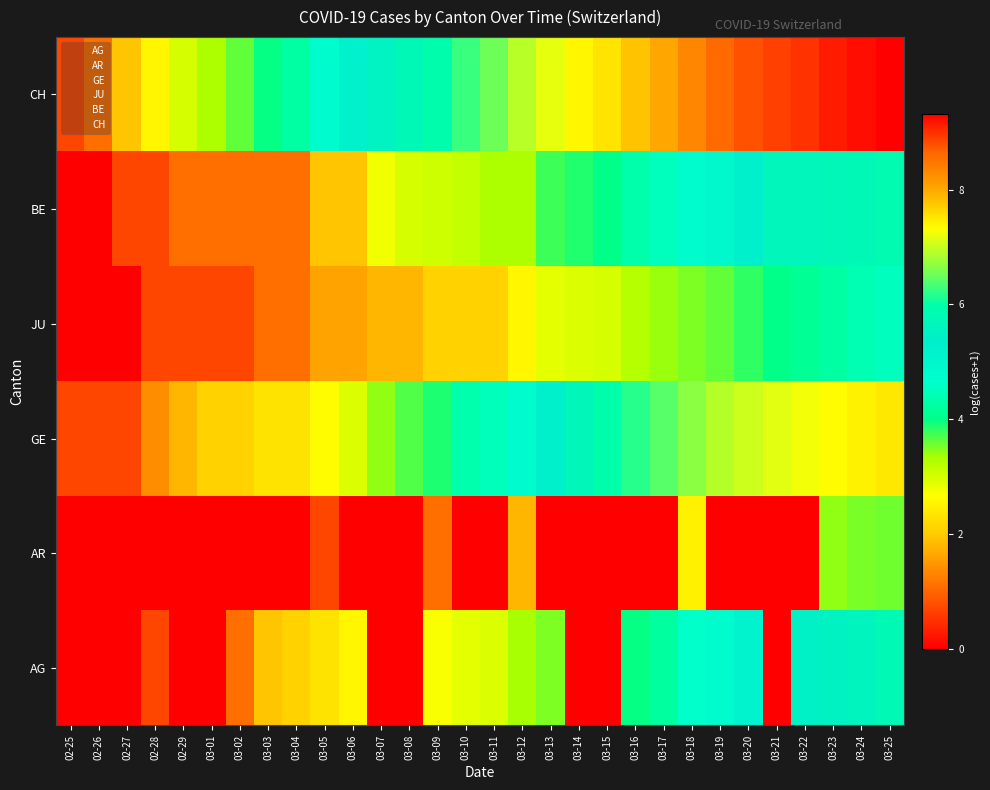

Reading right to left, extract all data points from this chart.

AG: 03-25=5.8	03-24=5.6	03-23=5.5	03-22=5.5	03-21=0.0	03-20=5.1	03-19=4.8	03-18=4.6	03-17=4.2	03-16=4.0	03-15=0.0	03-14=0.0	03-13=3.5	03-12=3.3	03-11=2.9	03-10=2.9	03-09=2.7	03-08=0.0	03-07=0.0	03-06=2.6	03-05=2.3	03-04=2.1	03-03=1.9	03-02=1.1	03-01=0.0	02-29=0.0	02-28=0.7	02-27=0.0	02-26=0.0	02-25=0.0
AR: 03-25=3.6	03-24=3.5	03-23=3.4	03-22=0.0	03-21=0.0	03-20=0.0	03-19=0.0	03-18=2.5	03-17=0.0	03-16=0.0	03-15=0.0	03-14=0.0	03-13=0.0	03-12=1.8	03-11=0.0	03-10=0.0	03-09=1.1	03-08=0.0	03-07=0.0	03-06=0.0	03-05=0.7	03-04=0.0	03-03=0.0	03-02=0.0	03-01=0.0	02-29=0.0	02-28=0.0	02-27=0.0	02-26=0.0	02-25=0.0
GE: 03-25=7.5	03-24=7.4	03-23=7.4	03-22=7.3	03-21=7.1	03-20=7.0	03-19=6.9	03-18=6.7	03-17=6.4	03-16=6.2	03-15=6.0	03-14=5.7	03-13=5.2	03-12=4.8	03-11=4.5	03-10=4.4	03-09=3.9	03-08=3.7	03-07=3.4	03-06=2.9	03-05=2.6	03-04=2.3	03-03=2.3	03-02=2.1	03-01=2.1	02-29=1.8	02-28=1.4	02-27=0.7	02-26=0.7	02-25=0.7
JU: 03-25=4.5	03-24=4.4	03-23=4.2	03-22=4.1	03-21=4.0	03-20=3.8	03-19=3.6	03-18=3.5	03-17=3.4	03-16=3.3	03-15=3.0	03-14=2.9	03-13=2.9	03-12=2.6	03-11=2.1	03-10=2.1	03-09=2.1	03-08=1.8	03-07=1.8	03-06=1.6	03-05=1.6	03-04=1.1	03-03=1.1	03-02=0.7	03-01=0.7	02-29=0.7	02-28=0.7	02-27=0.0	02-26=0.0	02-25=0.0
BE: 03-25=5.8	03-24=5.7	03-23=5.7	03-22=5.7	03-21=5.6	03-20=5.2	03-19=4.9	03-18=4.8	03-17=4.5	03-16=4.3	03-15=4.0	03-14=3.9	03-13=3.8	03-12=3.3	03-11=3.3	03-10=3.1	03-09=3.0	03-08=3.0	03-07=2.8	03-06=1.9	03-05=1.9	03-04=1.1	03-03=1.1	03-02=1.1	03-01=1.1	02-29=1.1	02-28=0.7	02-27=0.7	02-26=0.0	02-25=0.0
CH: 03-25=9.3	03-24=9.2	03-23=9.1	03-22=9.0	03-21=8.9	03-20=8.8	03-19=8.6	03-18=8.3	03-17=8.0	03-16=7.8	03-15=7.5	03-14=7.4	03-13=7.2	03-12=6.9	03-11=6.5	03-10=6.3	03-09=6.0	03-08=5.7	03-07=5.5	03-06=5.2	03-05=4.8	03-04=4.3	03-03=4.0	03-02=3.6	03-01=3.3	02-29=3.0	02-28=2.6	02-27=1.9	02-26=1.1	02-25=0.7